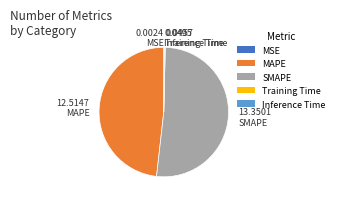

Which slice is the largest?

SMAPE